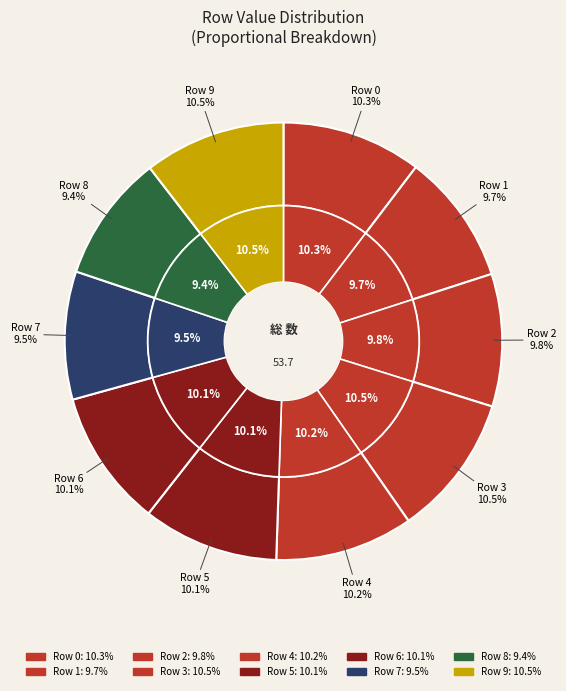

Does any single category account for the majority?

No